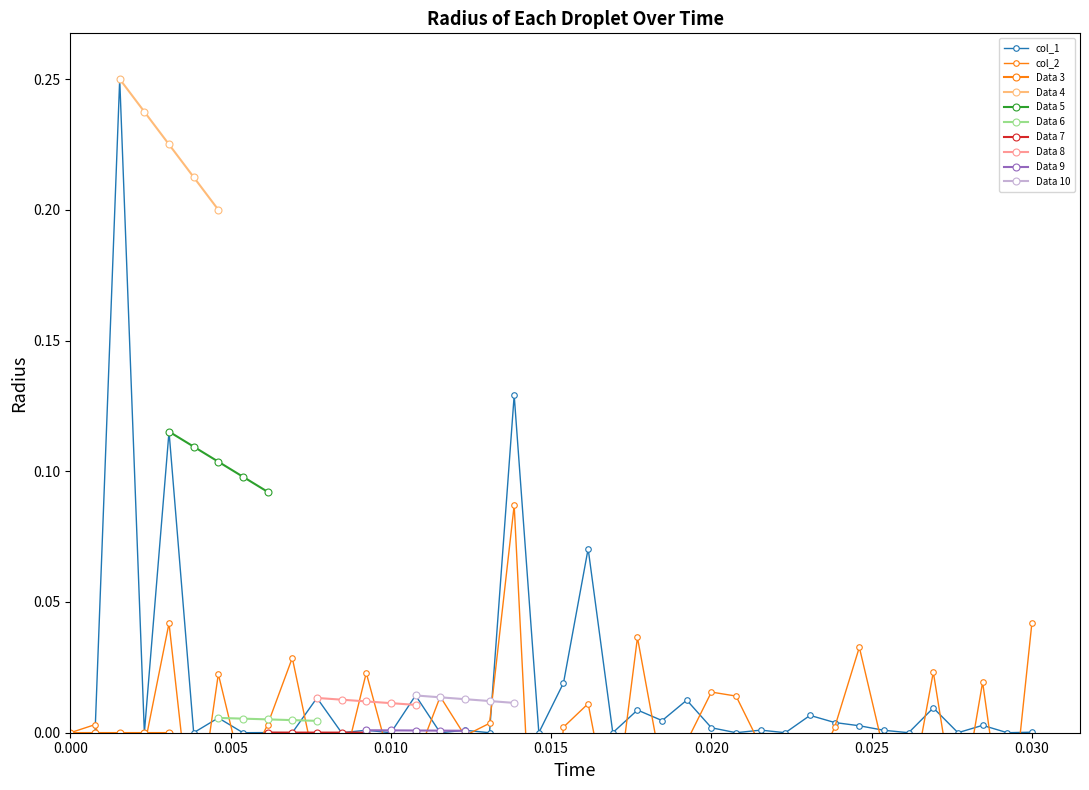

How many interior local peaks does the col_1 series have?

16